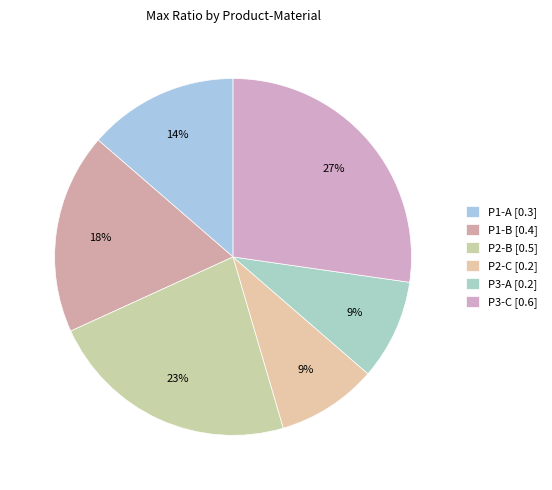

Count the number of slices in the pie.

6